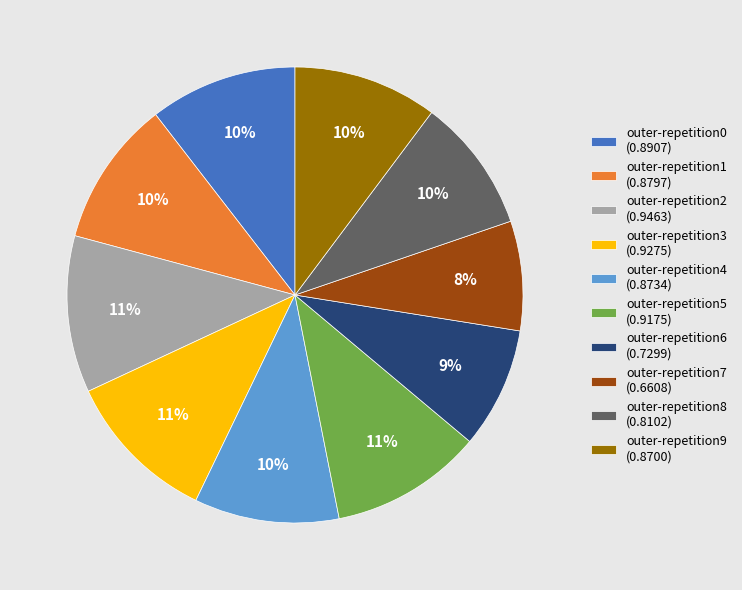

True or false: outer-repetition4 accounts for 1% of the total.

False